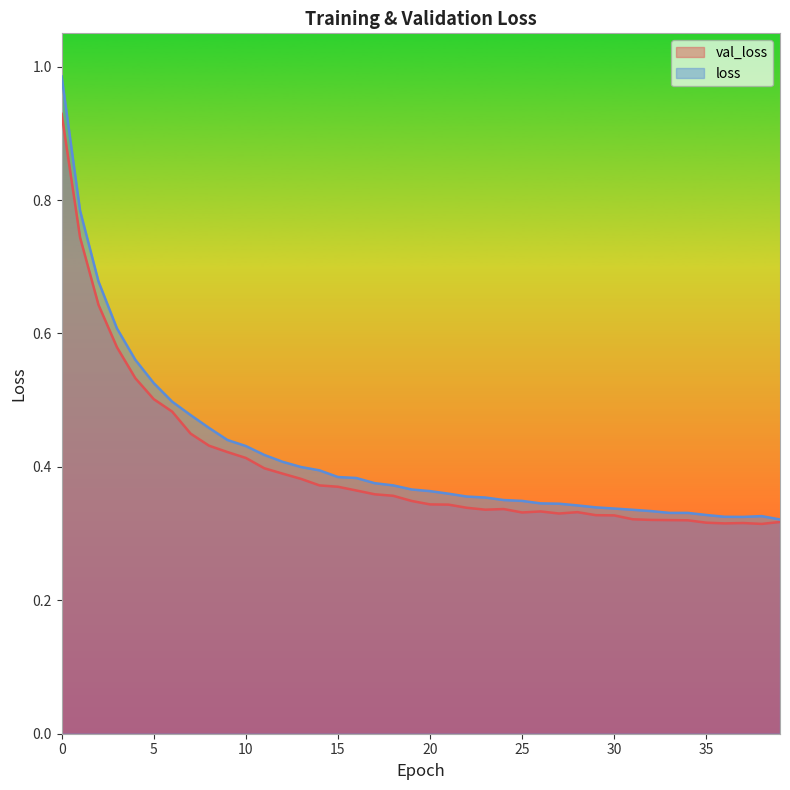

How many data points does each series have?

40